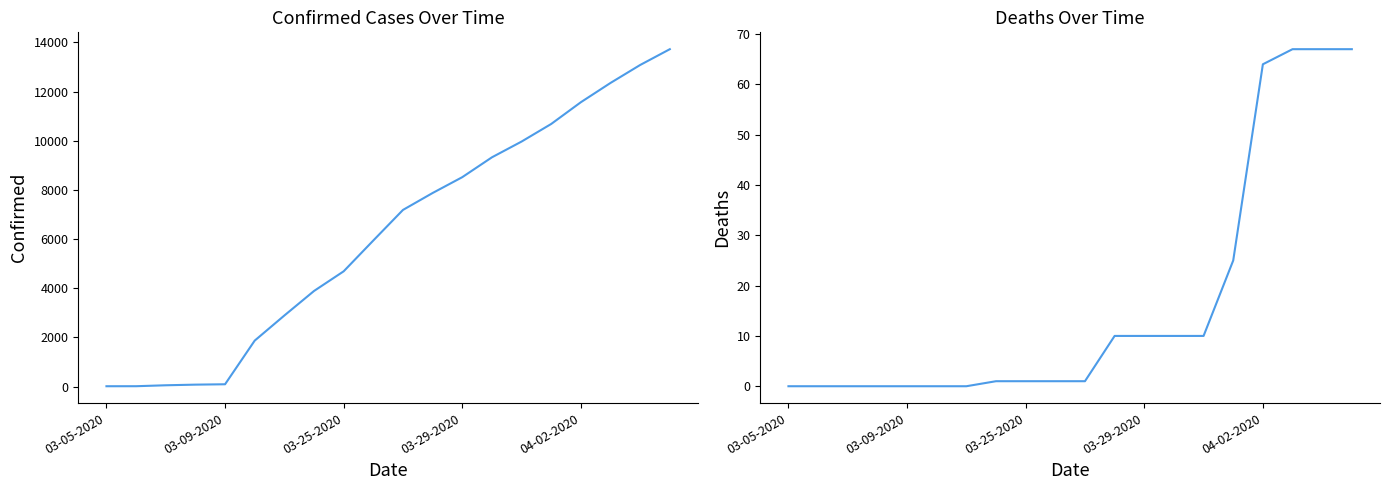

What is the label of the 11th point from the left?

10